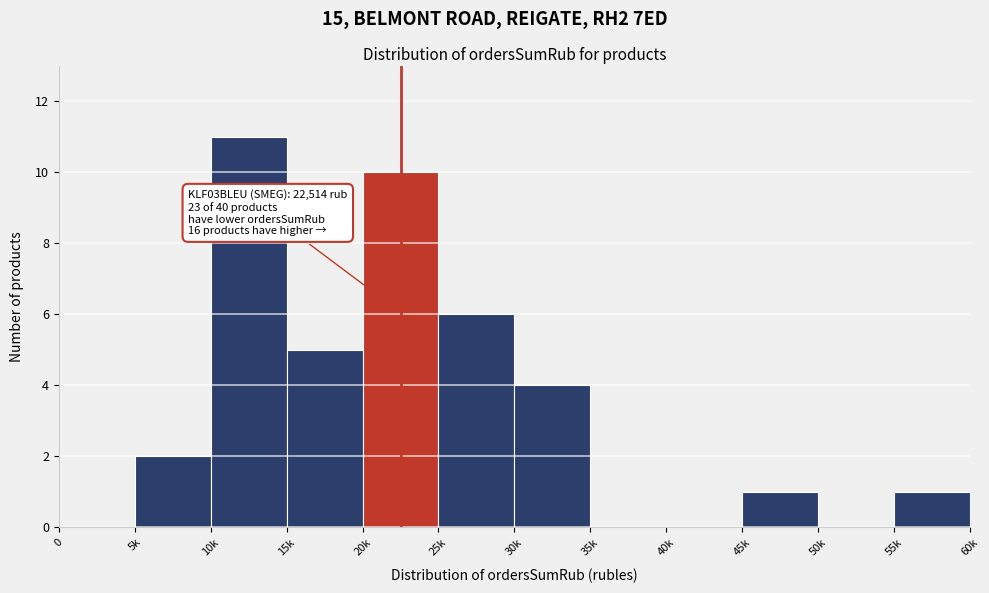

Reading left to right, list all the values displayed in this chart.

0=0	5k=2	10k=11	15k=5	20k=10	25k=6	30k=4	35k=0	40k=0	45k=1	50k=0	55k=1